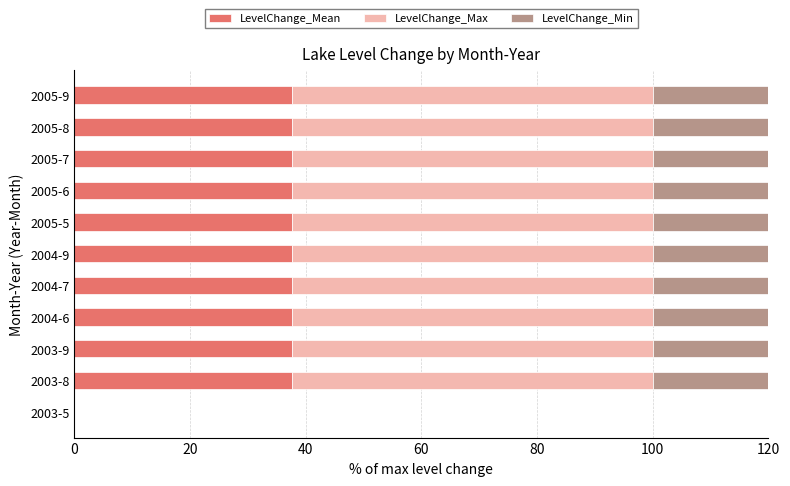

Are the bars horizontal?

Yes